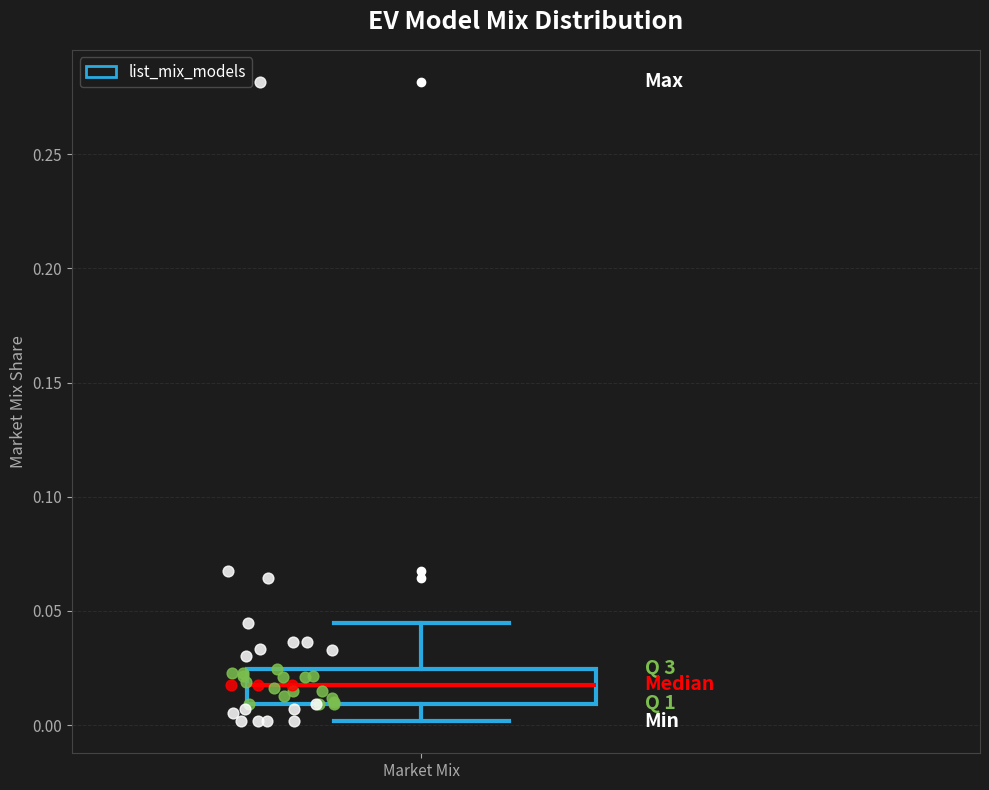

Transcribe this box plot: give where the median line is, the range the box spans, and where the two whiskers end, as read against the y-axis. The values are not printed on the chart, so give them approximately, as read against the axis.

median 0.020, box 0.010 to 0.025, whiskers 0.000 to 0.045